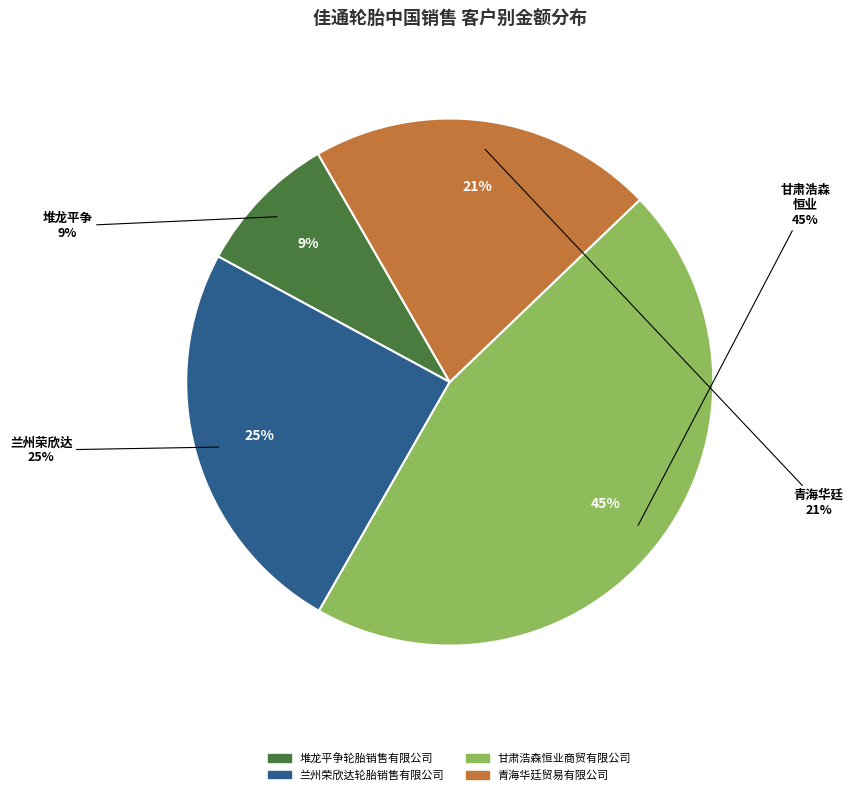

Between 兰州荣欣达轮胎销售有限公司 and 堆龙平争轮胎销售有限公司, which is larger?

兰州荣欣达轮胎销售有限公司